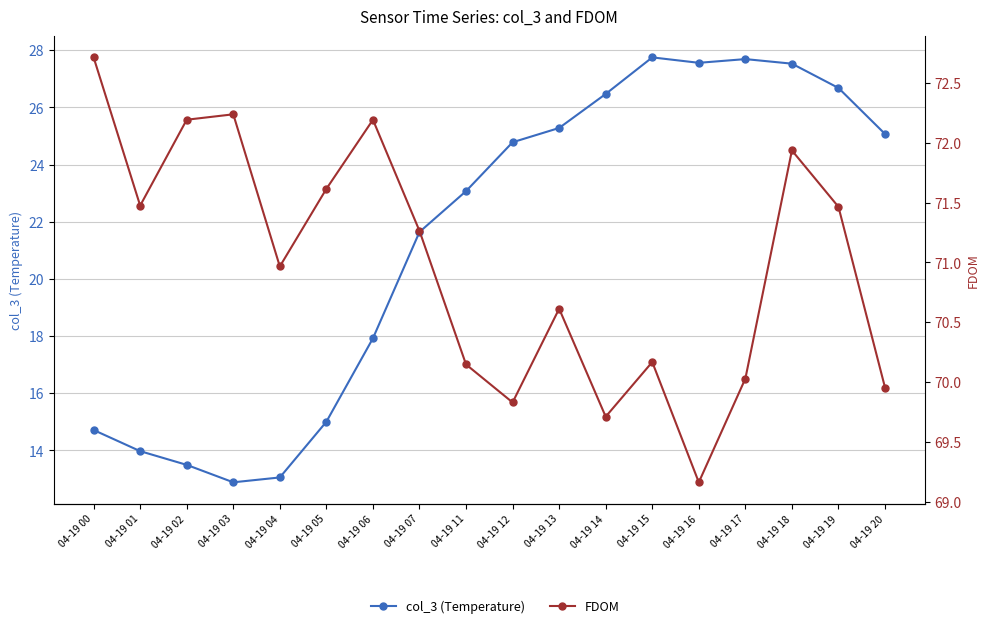

How many interior local peaks does the col_3 (Temperature) series have?

2